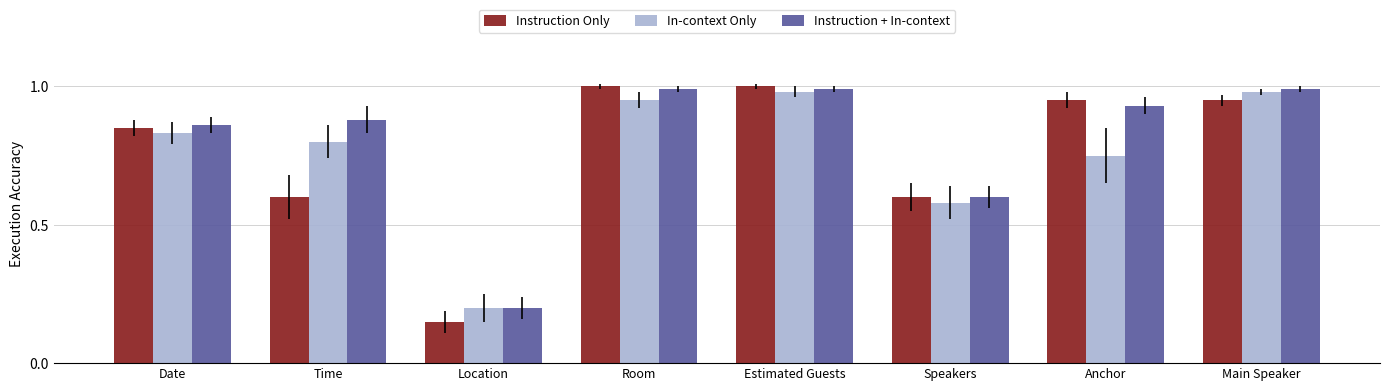

The In-context Only series shows 1.5 at Room. True or false?

False